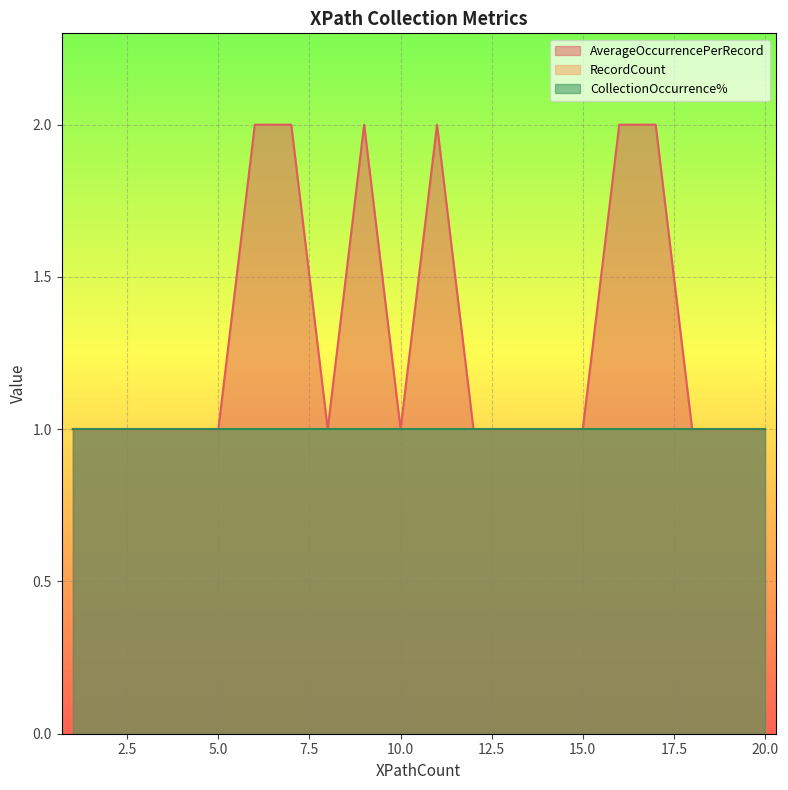

Reading left to right, extract all data points from this chart.

AverageOccurrencePerRecord: 1=1	1=1	1=1	1=1	1=1	2=2	2=2	1=1	2=2	1=1	2=2	1=1	1=1	1=1	1=1	2=2	2=2	1=1	1=1	1=1
RecordCount: 1=1	1=1	1=1	1=1	1=1	2=1	2=1	1=1	2=1	1=1	2=1	1=1	1=1	1=1	1=1	2=1	2=1	1=1	1=1	1=1
CollectionOccurrence%: 1=1	1=1	1=1	1=1	1=1	2=1	2=1	1=1	2=1	1=1	2=1	1=1	1=1	1=1	1=1	2=1	2=1	1=1	1=1	1=1